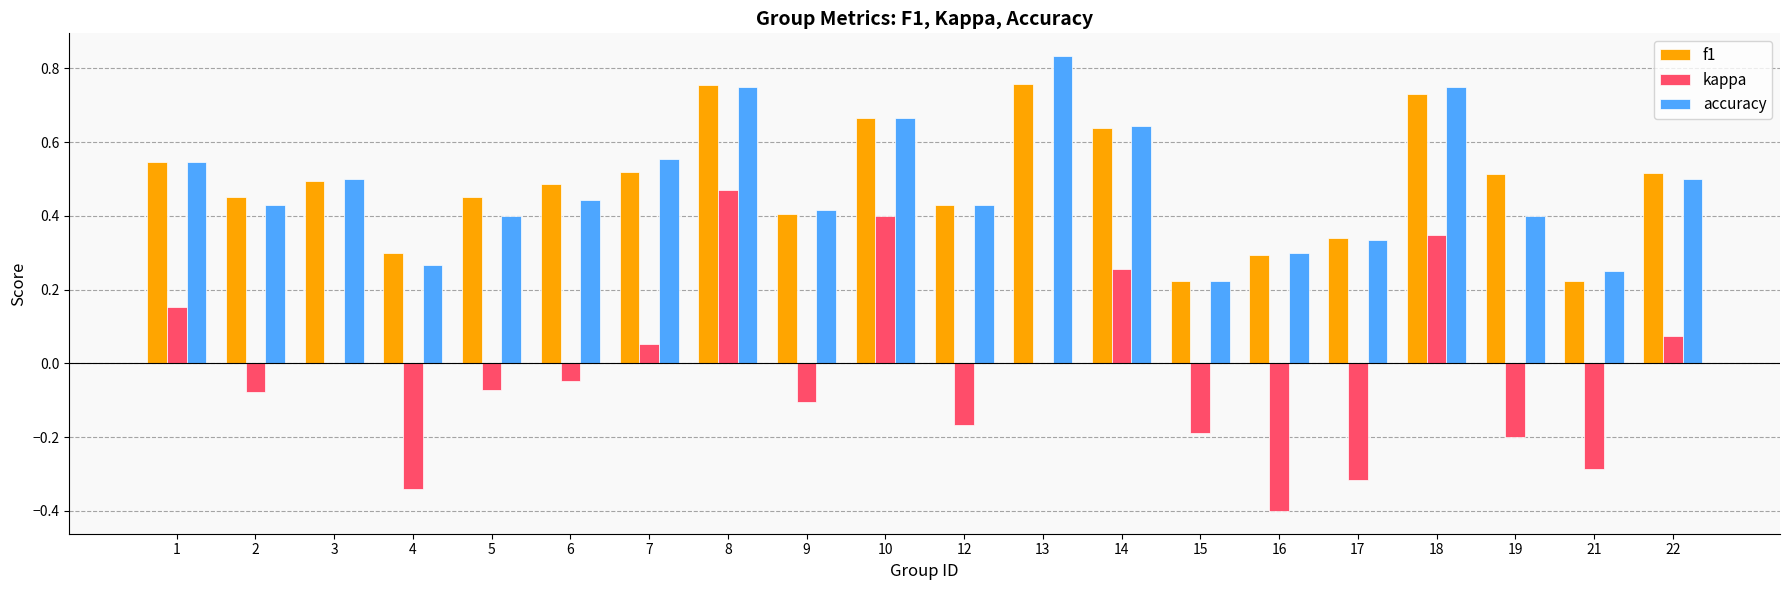

Where is accuracy nearest to the value 0?

15